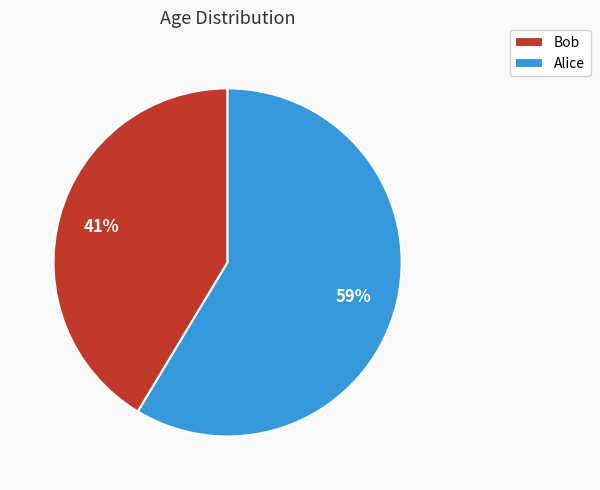

Is Bob the majority of the pie?

No